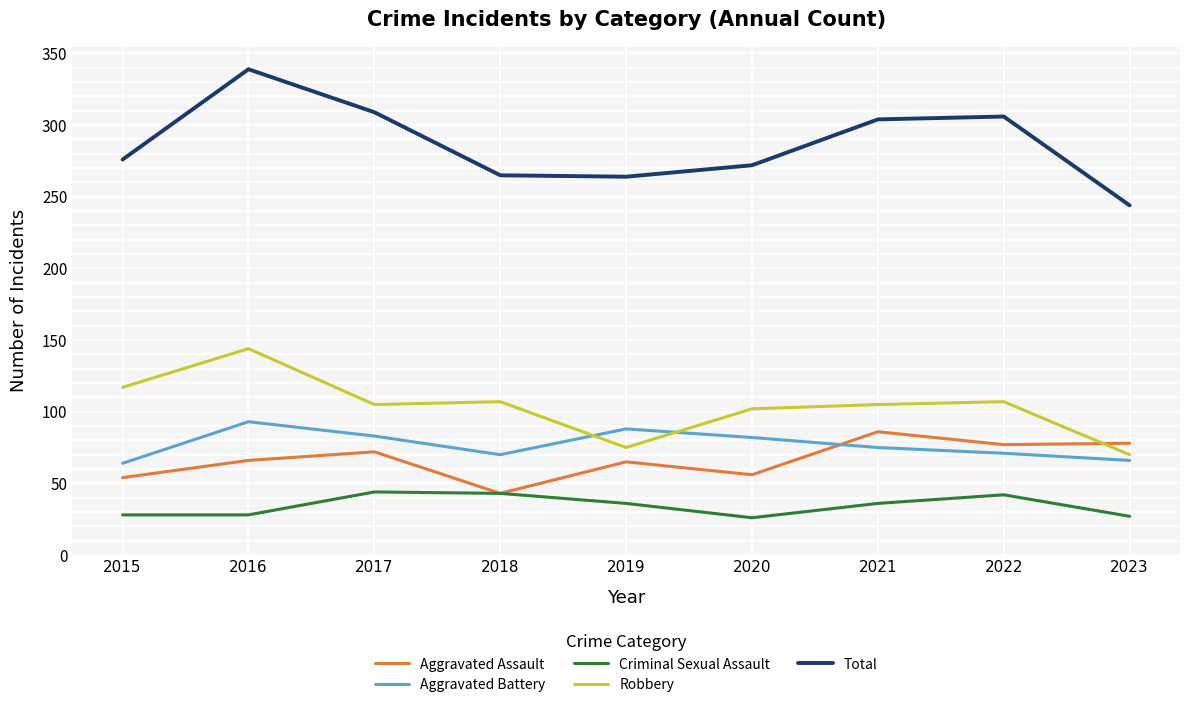

What is the minimum value for Total?

244